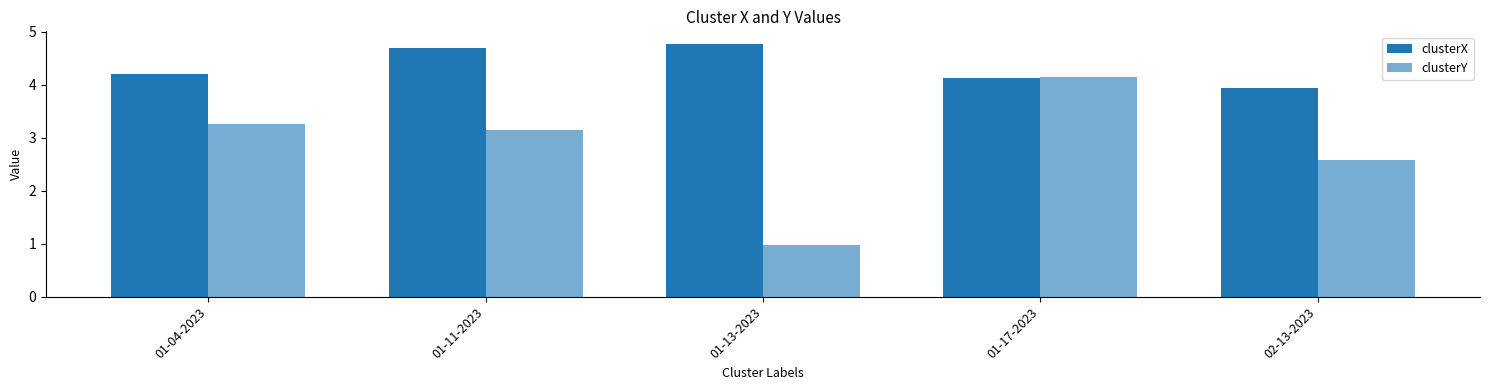

Does the chart contain any negative values?

No